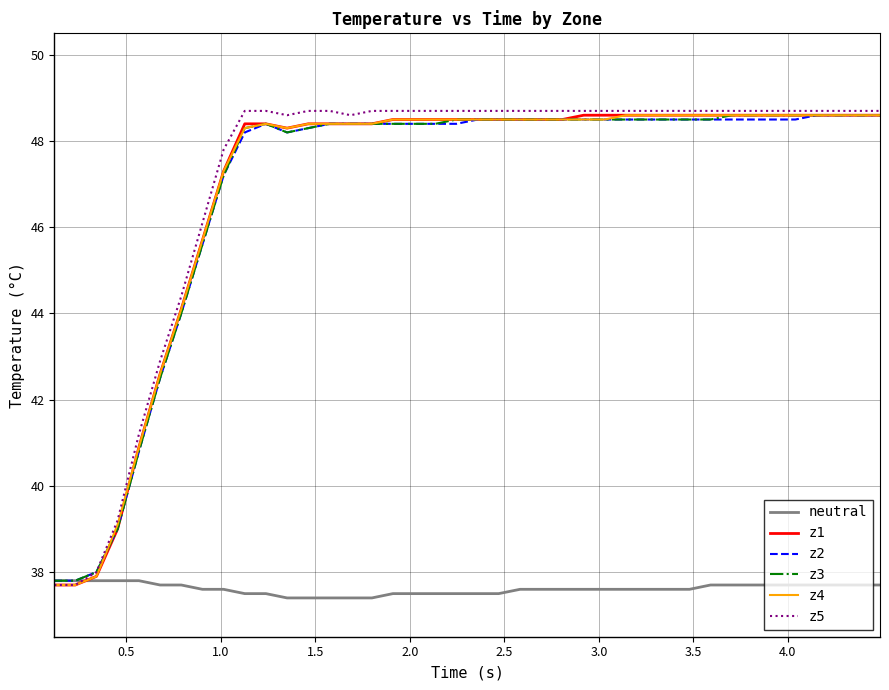

What is the highest value of the z3 series?

48.6